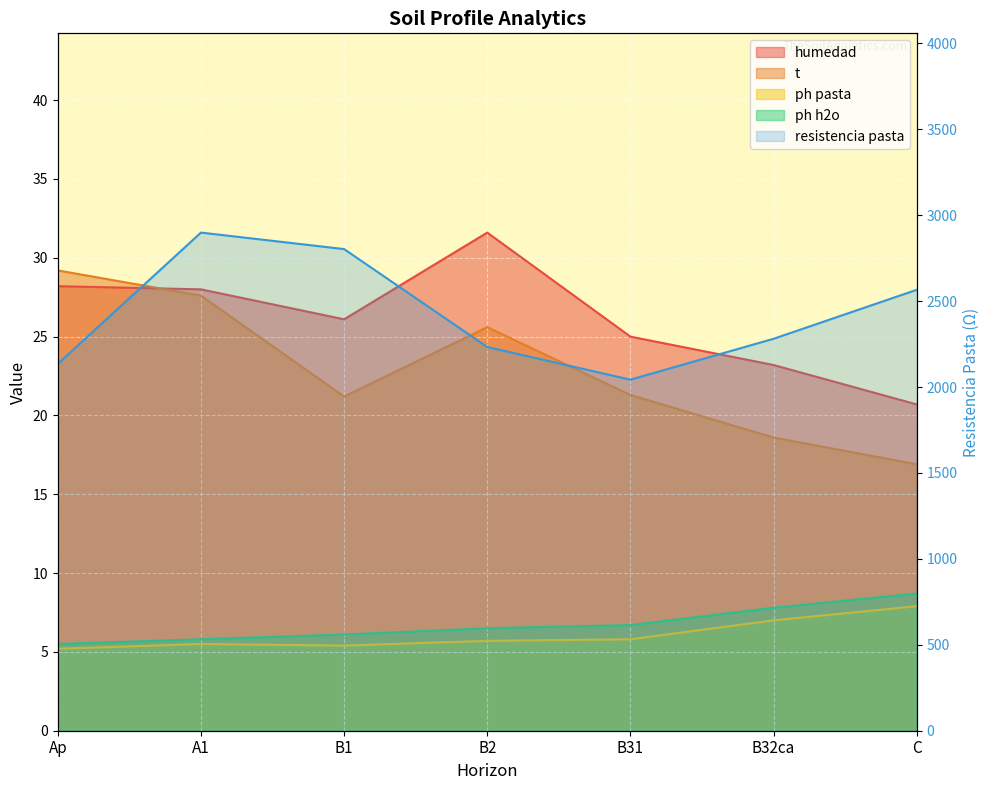

Reading left to right, list all the values displayed in this chart.

analitico_humedad: Ap=28.2	A1=28.0	B1=26.1	B2=31.6	B31=25.0	B32ca=23.2	C=20.7
analitico_t: Ap=29.2	A1=27.6	B1=21.2	B2=25.6	B31=21.3	B32ca=18.6	C=16.9
analitico_ph_pasta: Ap=5.2	A1=5.5	B1=5.4	B2=5.7	B31=5.8	B32ca=7.0	C=7.9
analitico_ph_h2o: Ap=5.5	A1=5.8	B1=6.1	B2=6.5	B31=6.7	B32ca=7.8	C=8.7
analitico_resistencia_pasta: Ap=2135.0	A1=2899.0	B1=2803.0	B2=2233.0	B31=2043.0	B32ca=2281.0	C=2566.0